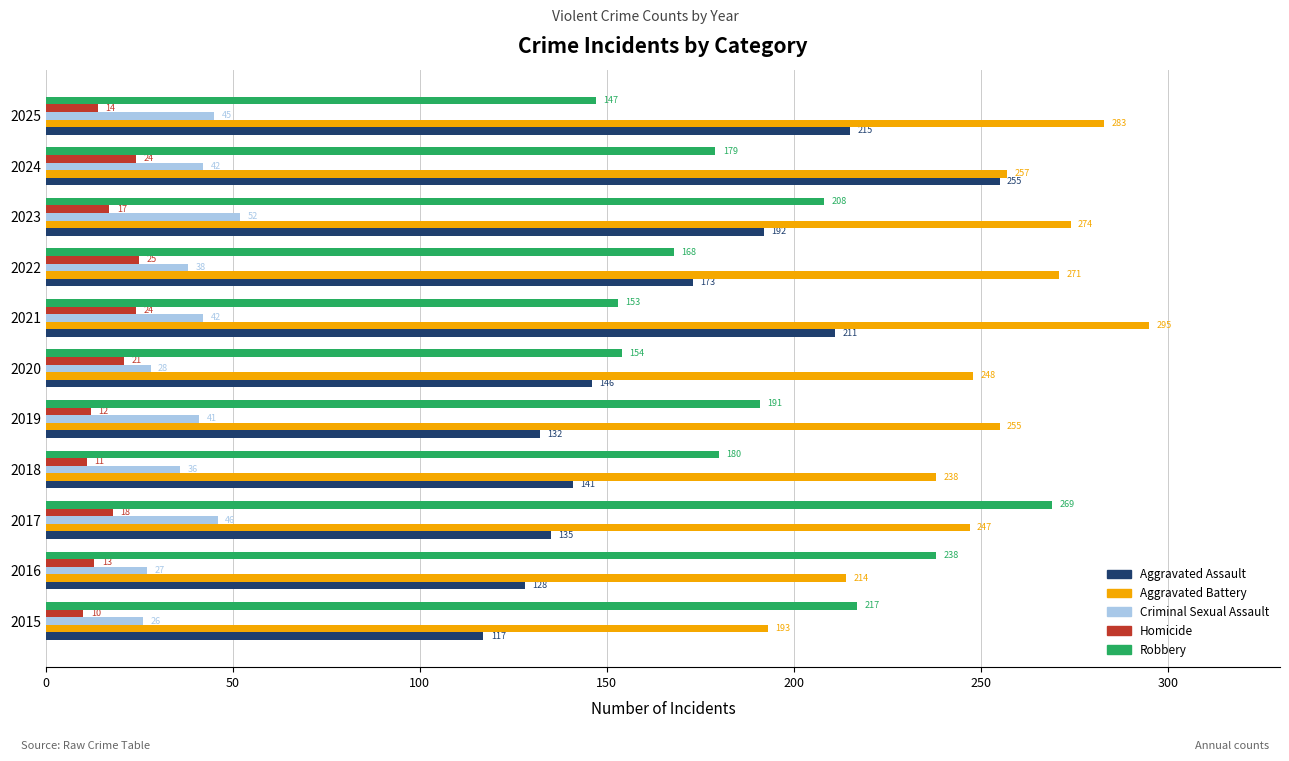

What is the difference between the highest and lowest values at 2022?

246